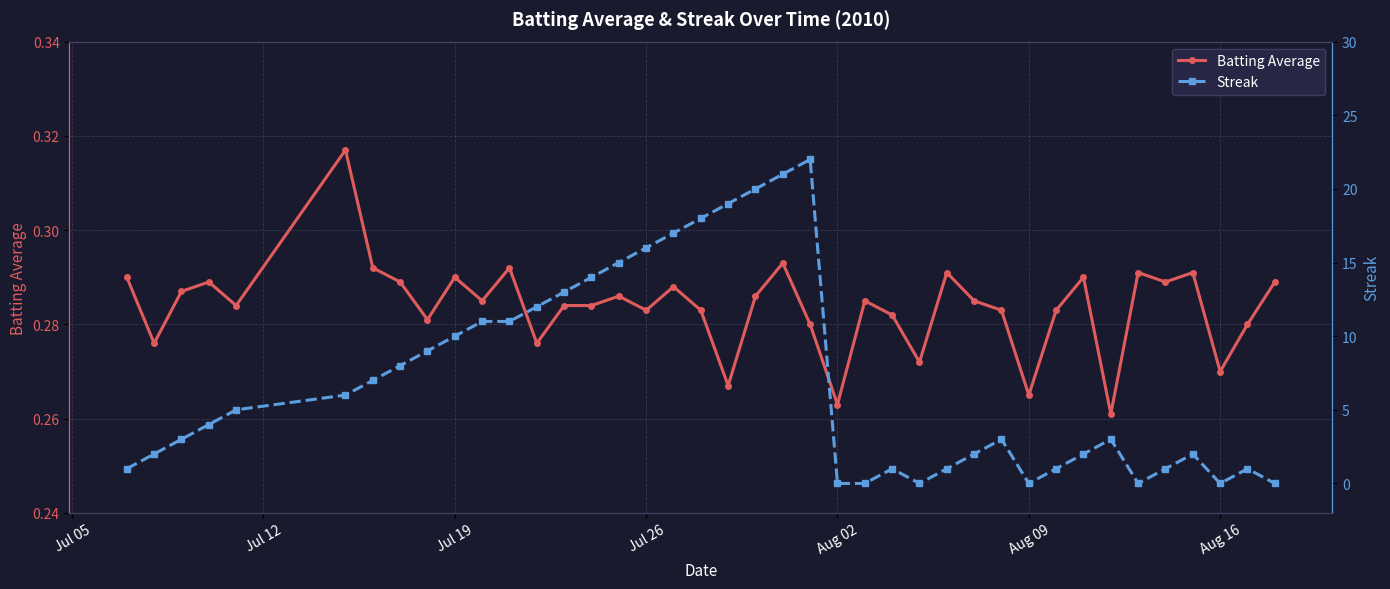

Reading left to right, extract all data points from this chart.

Batting Average: 0.3	0.3	0.3	0.3	0.3	0.3	0.3	0.3	0.3	0.3	0.3	0.3	0.3	0.3	0.3	0.3	0.3	0.3	0.3	0.3	0.3	0.3	0.3	0.3	0.3	0.3	0.3	0.3	0.3	0.3	0.3	0.3	0.3	0.3	0.3	0.3	0.3	0.3	0.3	0.3
Streak: 1.0	2.0	3.0	4.0	5.0	6.0	7.0	8.0	9.0	10.0	11.0	11.0	12.0	13.0	14.0	15.0	16.0	17.0	18.0	19.0	20.0	21.0	22.0	0.0	0.0	1.0	0.0	1.0	2.0	3.0	0.0	1.0	2.0	3.0	0.0	1.0	2.0	0.0	1.0	0.0